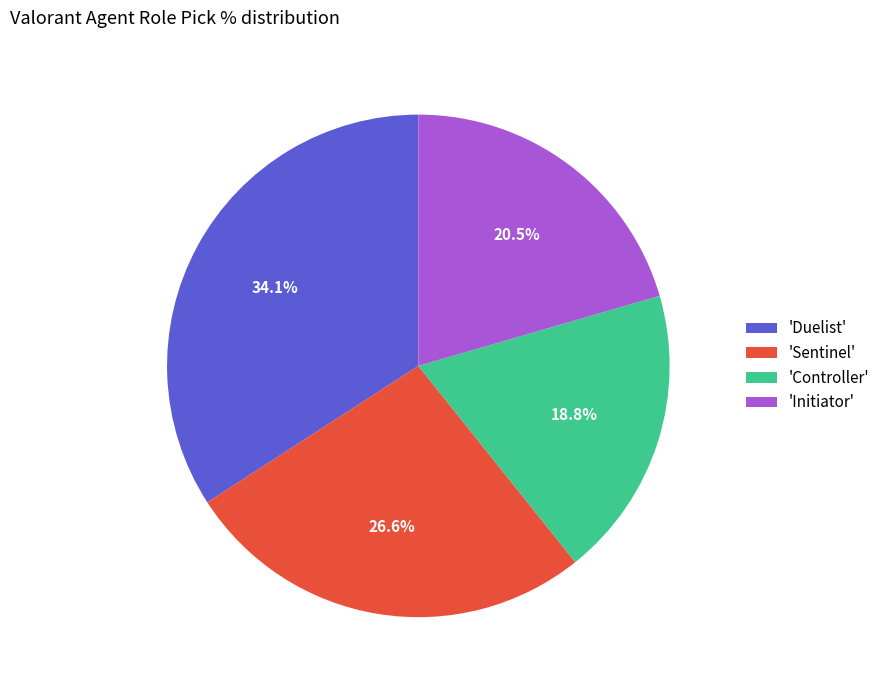

What is the largest slice in the pie chart?

'Duelist'